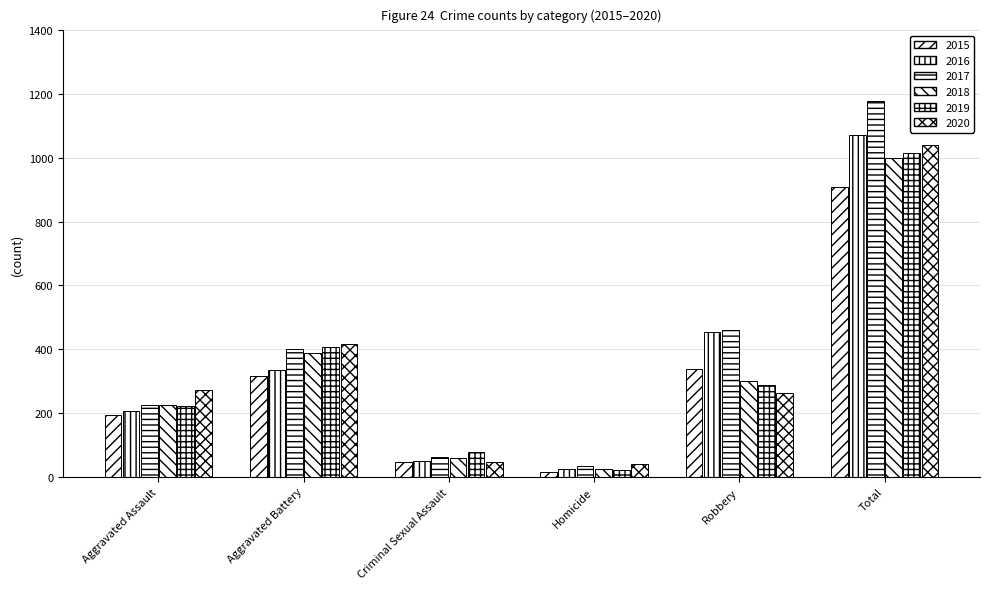

Is it true that 2015 equals 279 at Aggravated Assault?

False